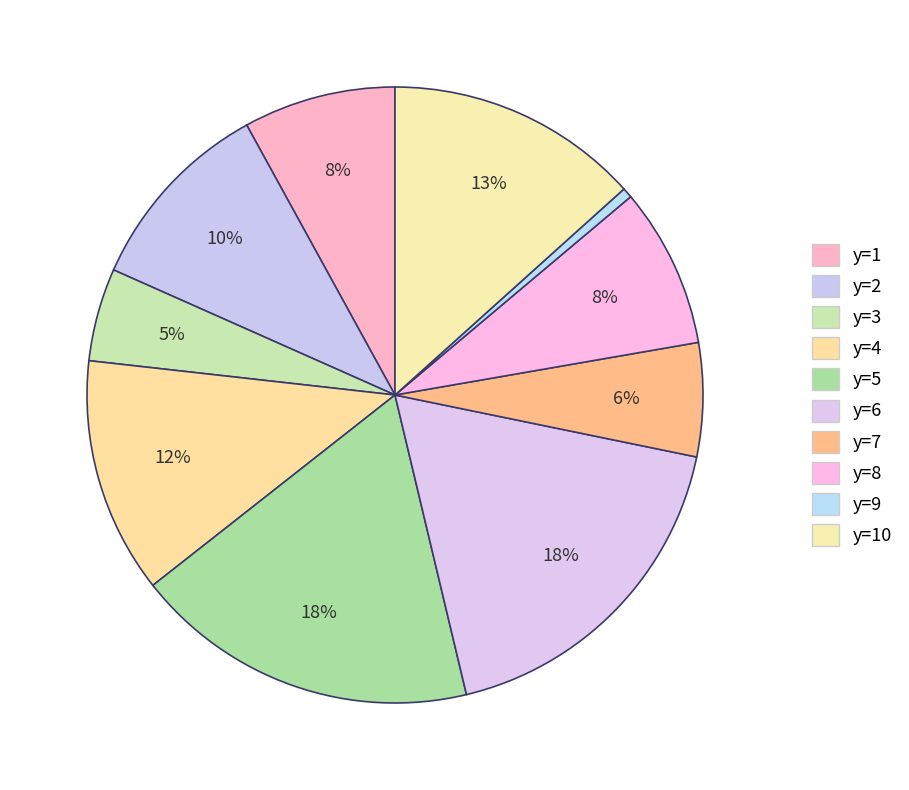

How many segments does this pie chart have?

10